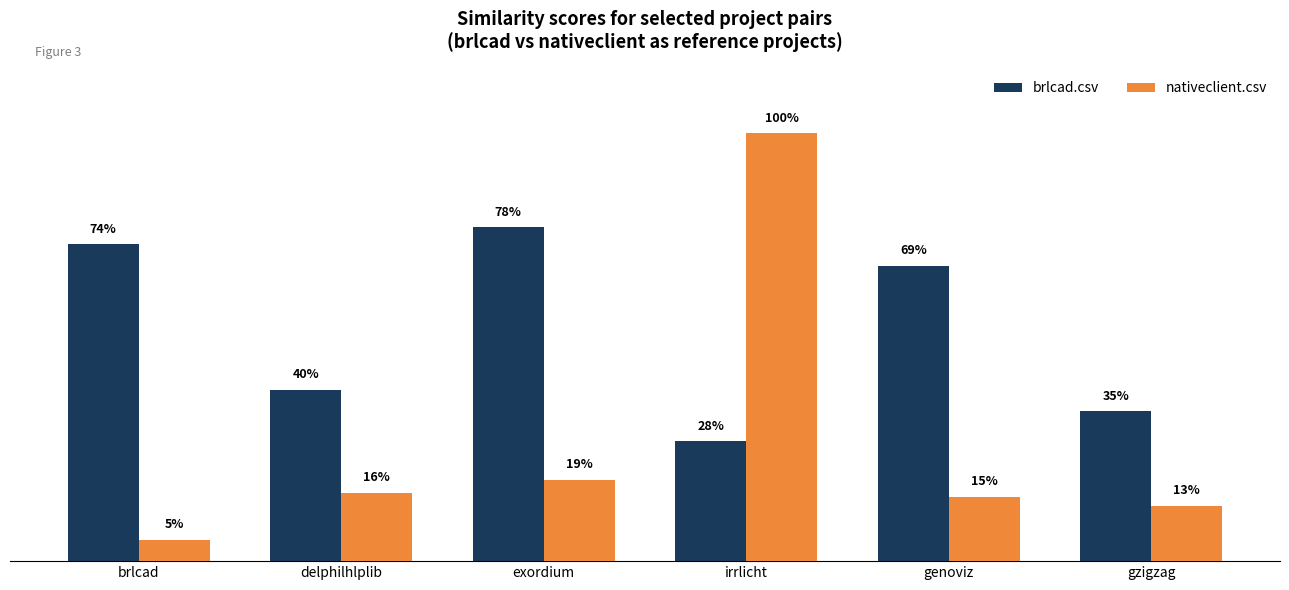

Which label corresponds to the largest value in the chart?

irrlicht